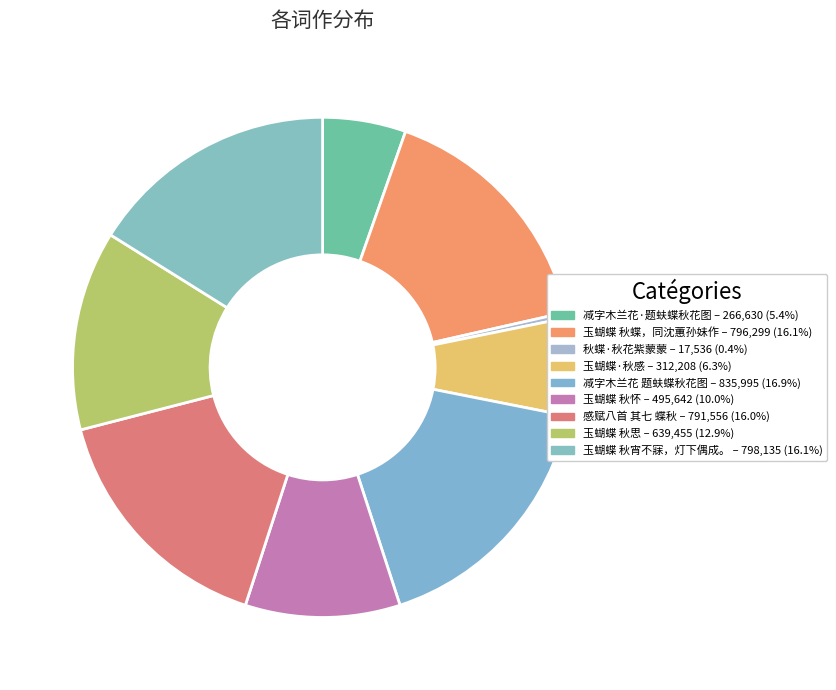

How many slices are in this pie chart?

9